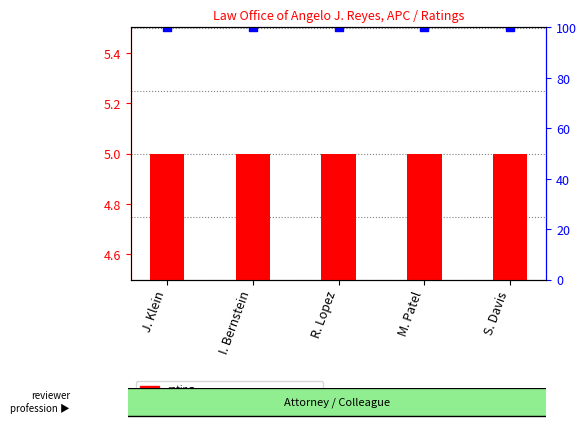

At which category is the sum across all series the highest?

J. Klein